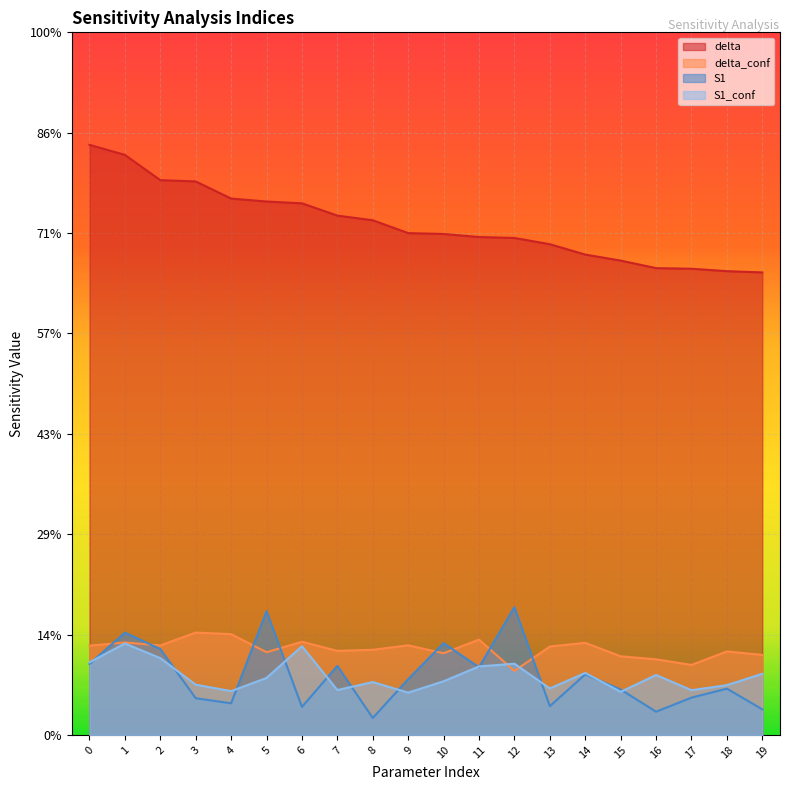

How many intersections are there between S1_conf and S1?

12